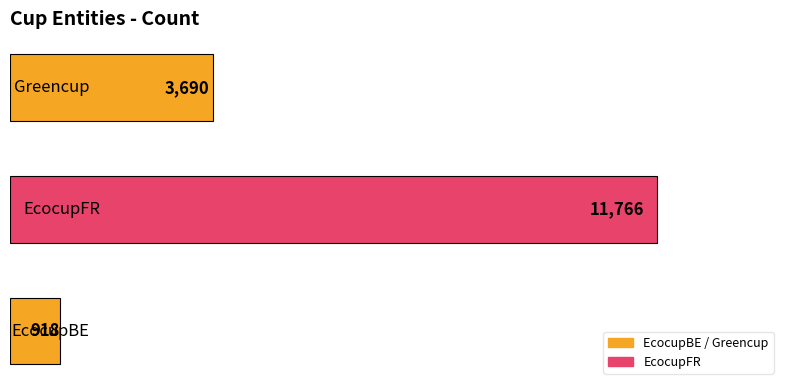

Reading bottom to top, transcribe all the data shown in this chart.

918	11766	3690